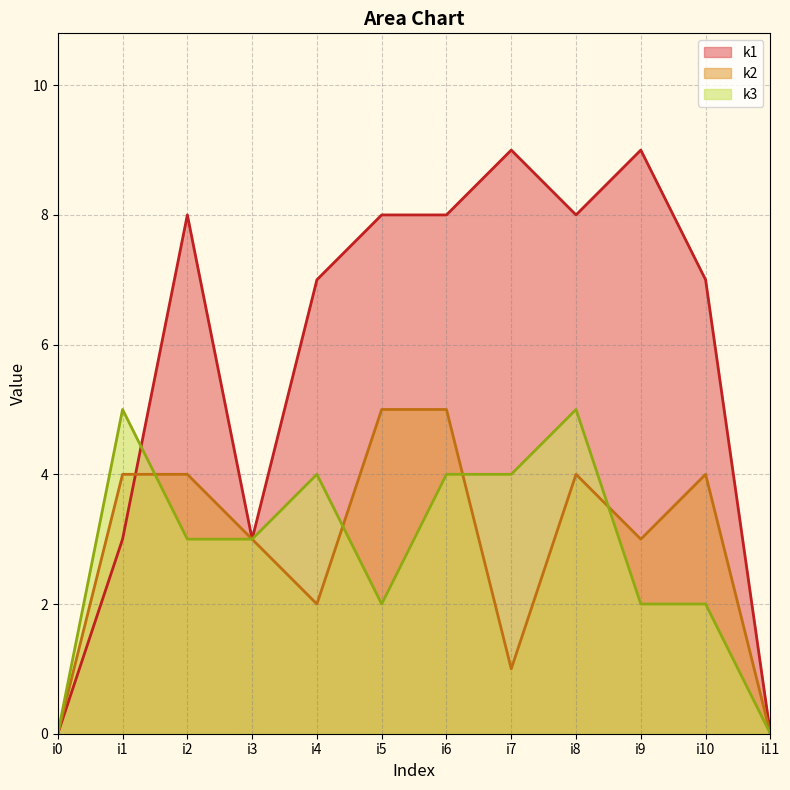

What is the value of the k2 point at the 5th from the left?

2